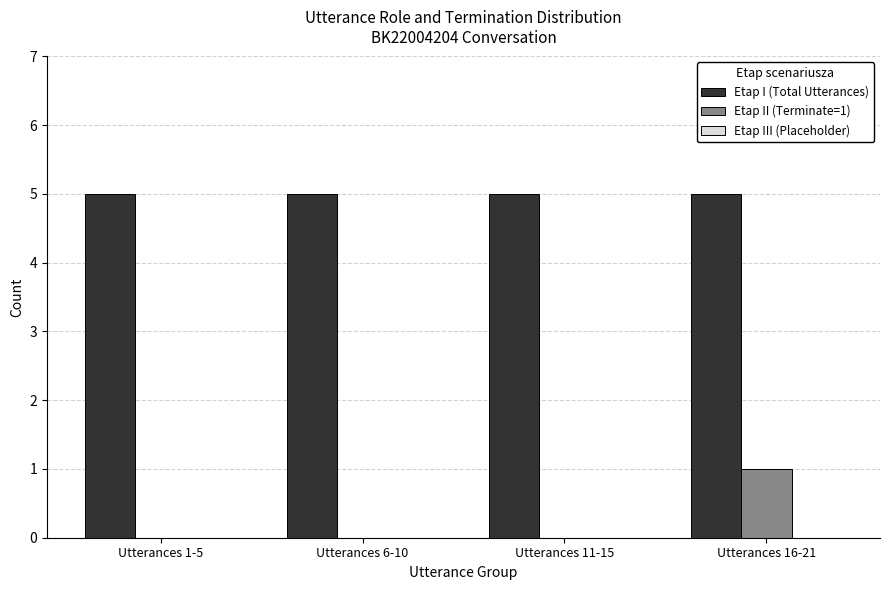

What is the maximum value shown in the chart?

5